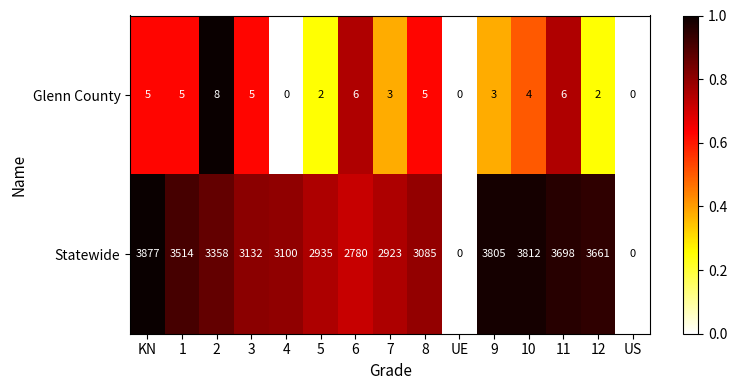

True or false: Glenn County has a value of 1 at 1.

False